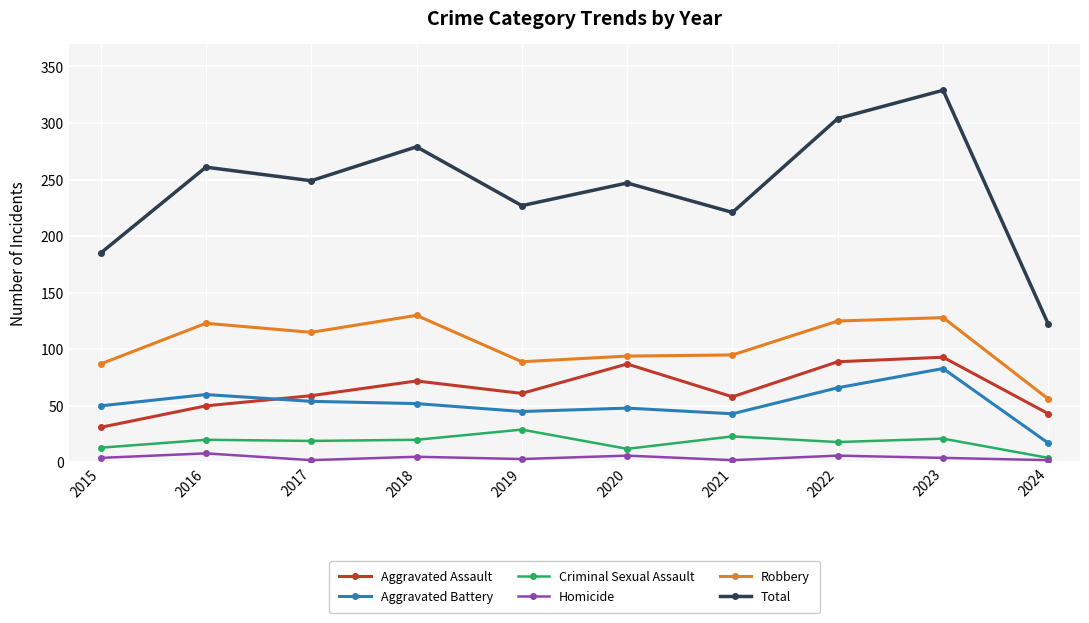

What value does the Aggravated Assault series have at 2017, to the nearest 10?

60